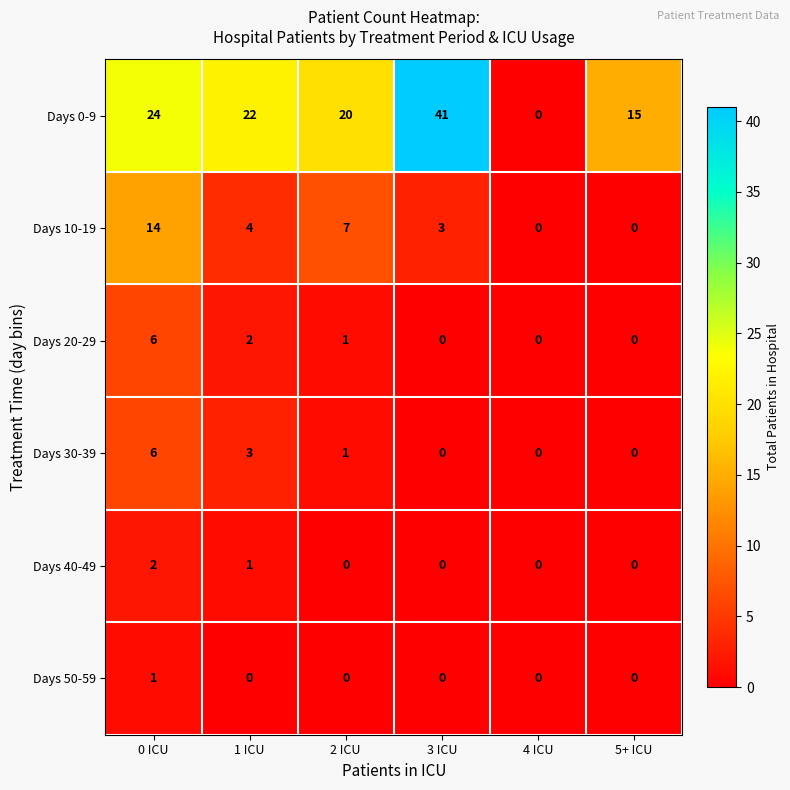

Which series has the largest total across all categories?

Days 0-9